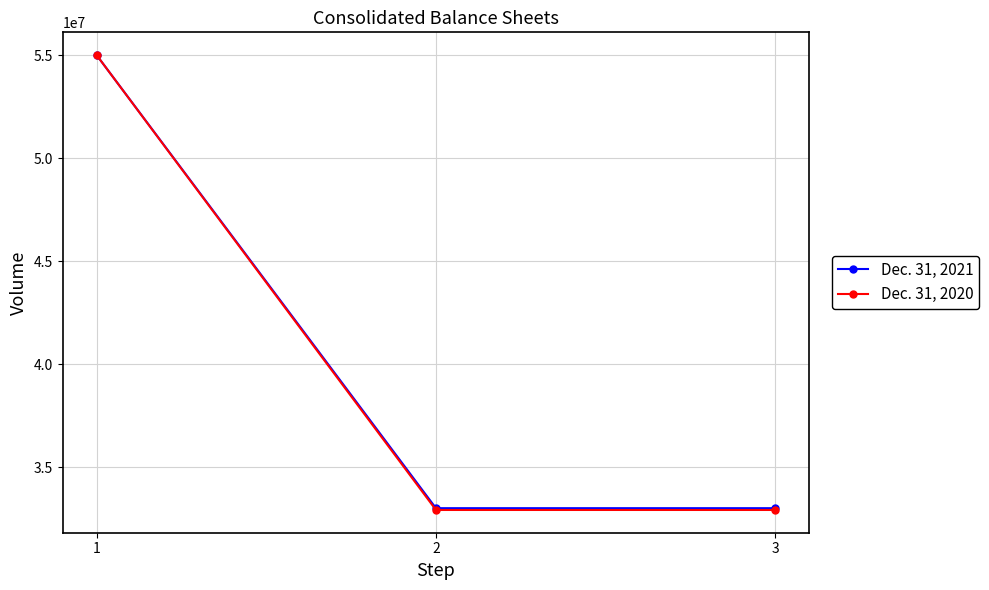

What is the total value across all series at 1?

110000000